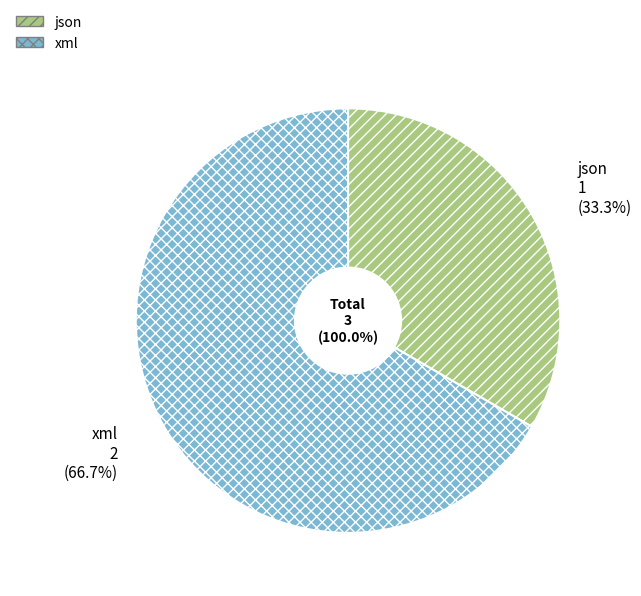

How many segments does this pie chart have?

2